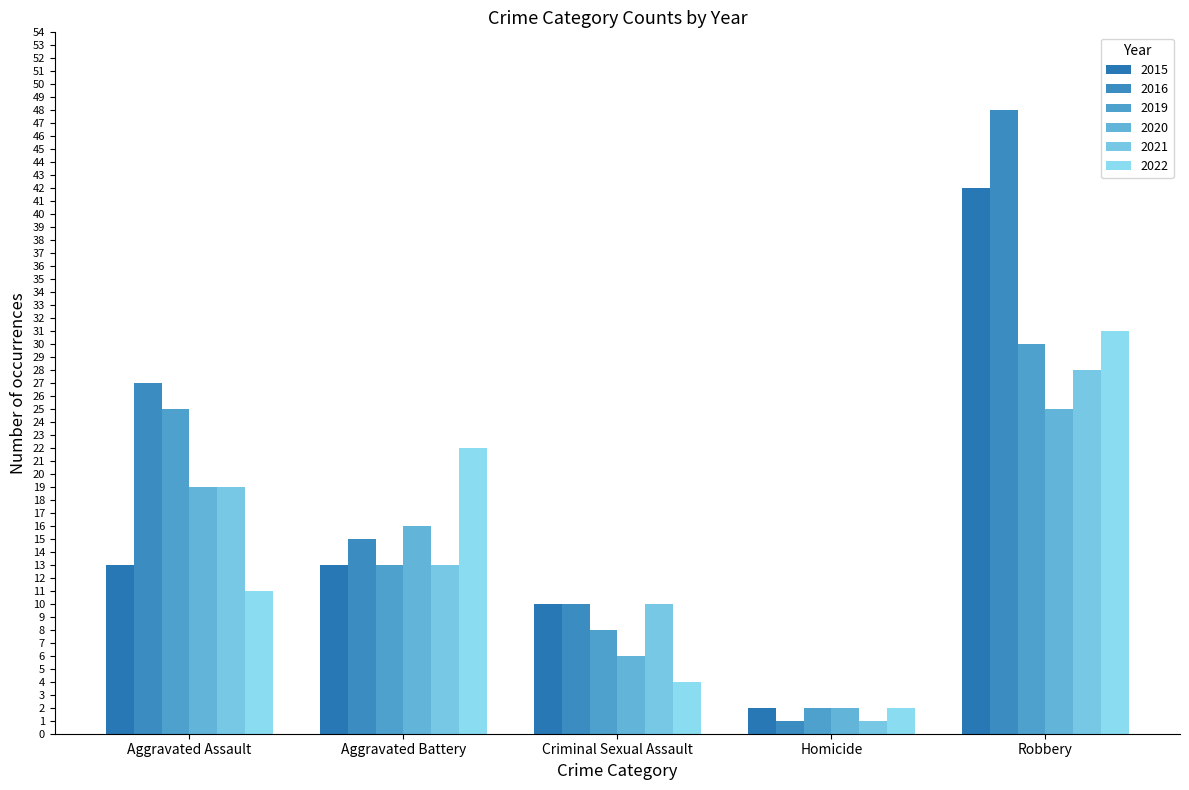

Reading right to left, what are all the values shown in this chart?

2015: Robbery=42	Homicide=2	Criminal Sexual Assault=10	Aggravated Battery=13	Aggravated Assault=13
2016: Robbery=48	Homicide=1	Criminal Sexual Assault=10	Aggravated Battery=15	Aggravated Assault=27
2019: Robbery=30	Homicide=2	Criminal Sexual Assault=8	Aggravated Battery=13	Aggravated Assault=25
2020: Robbery=25	Homicide=2	Criminal Sexual Assault=6	Aggravated Battery=16	Aggravated Assault=19
2021: Robbery=28	Homicide=1	Criminal Sexual Assault=10	Aggravated Battery=13	Aggravated Assault=19
2022: Robbery=31	Homicide=2	Criminal Sexual Assault=4	Aggravated Battery=22	Aggravated Assault=11